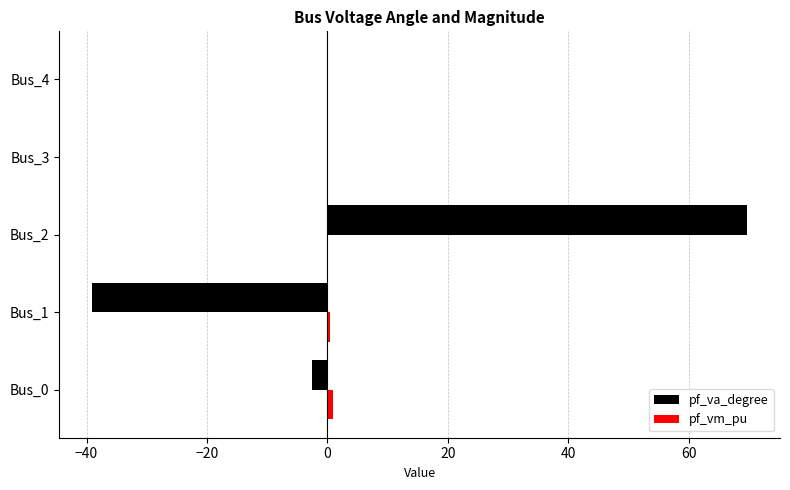

Between Bus_1 and Bus_4, which series saw the biggest shift?

pf_va_degree